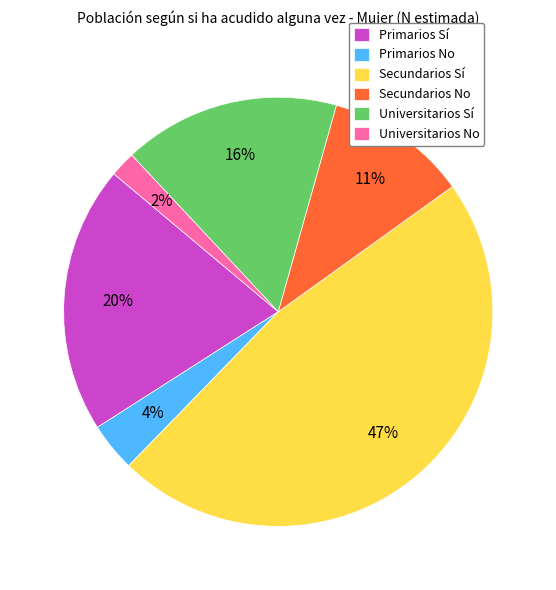

Does Primarios Sí represent more than half of the total?

No